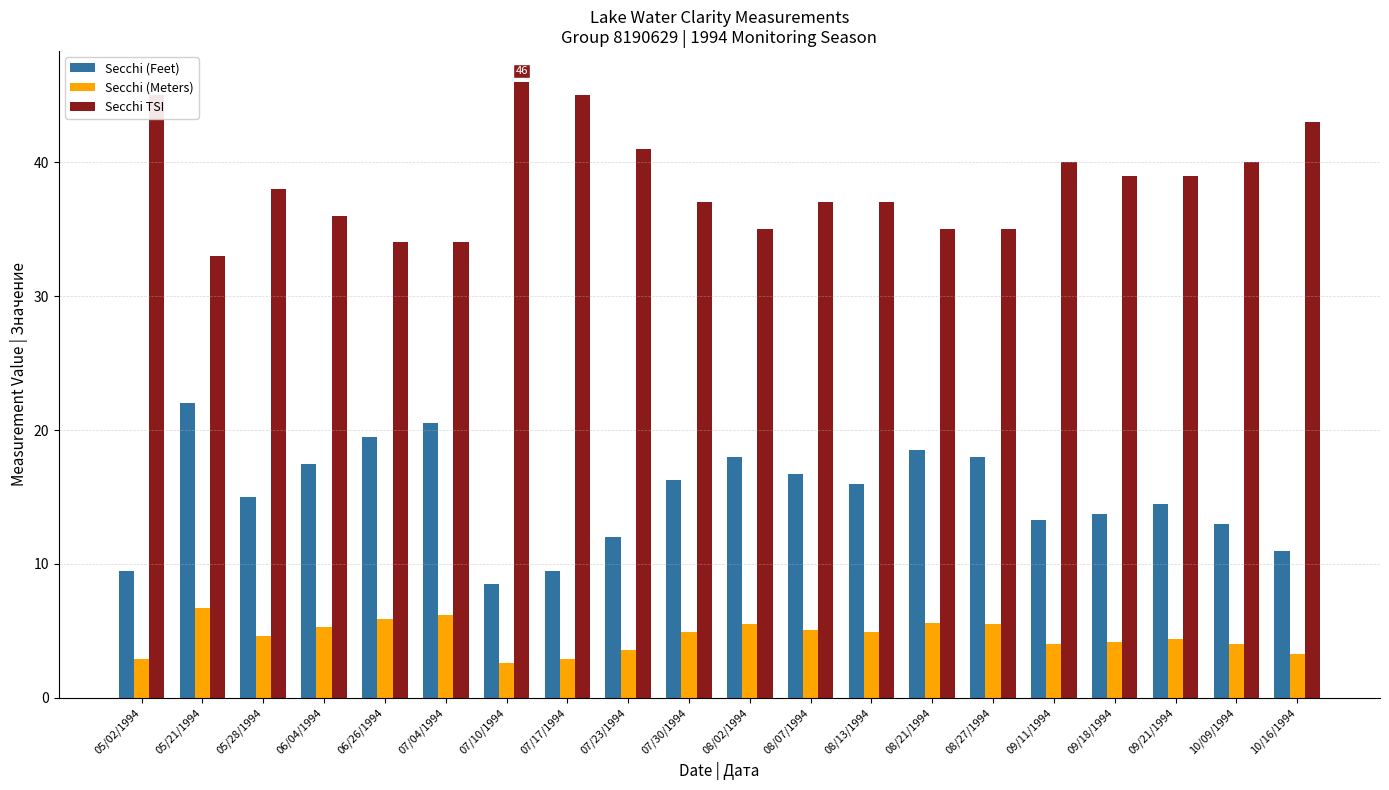

How many data points in Secchi TSI are less than 38?

10